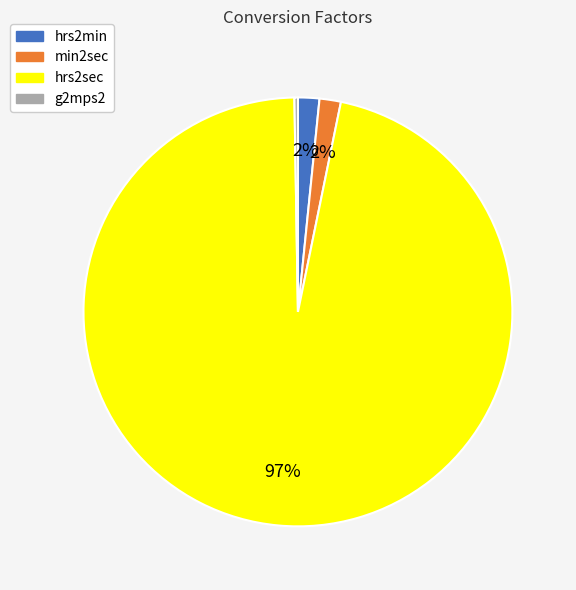

Do hrs2min and min2sec together represent more than half of the pie?

No